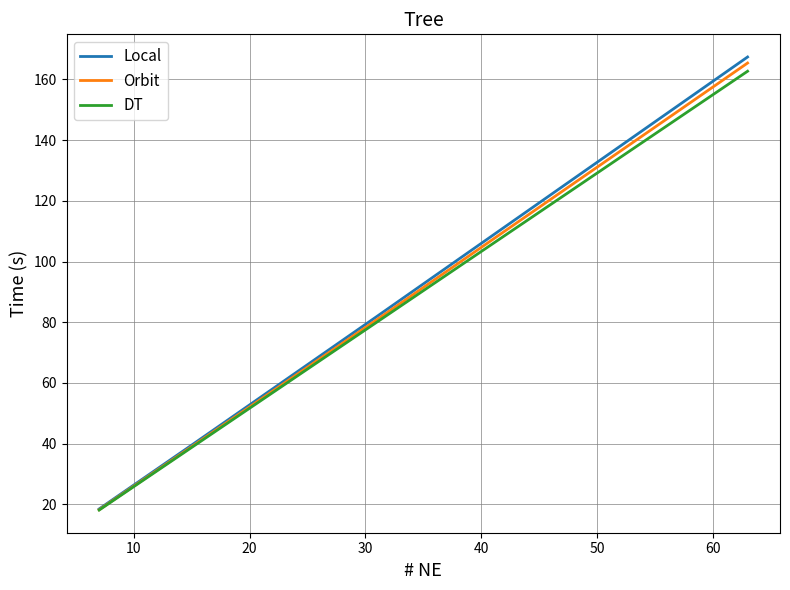

Which series has the largest range (max minus min)?

Local